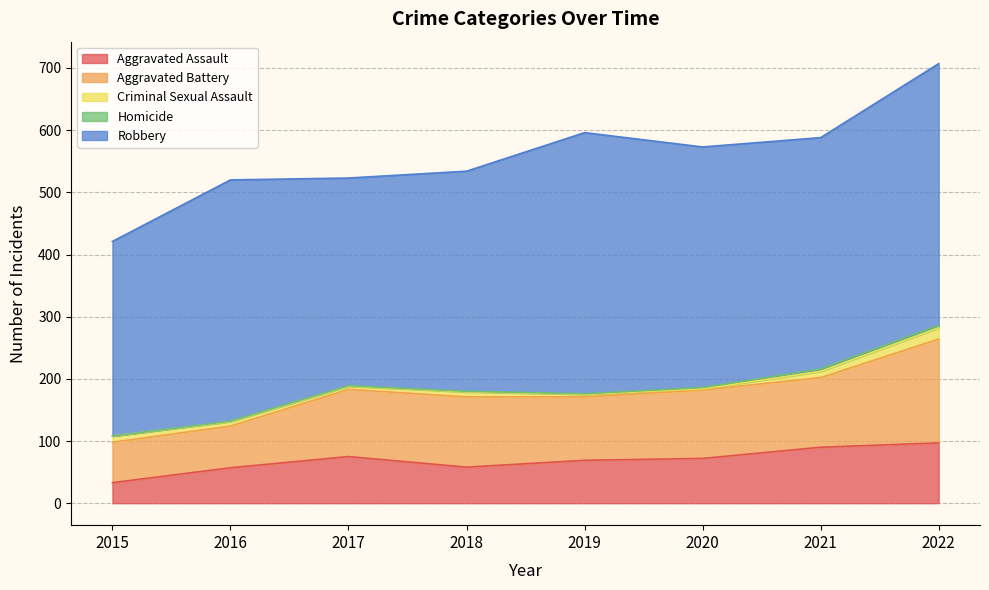

Is the value of Homicide at 2015 greater than the value of Criminal Sexual Assault at 2020?

No